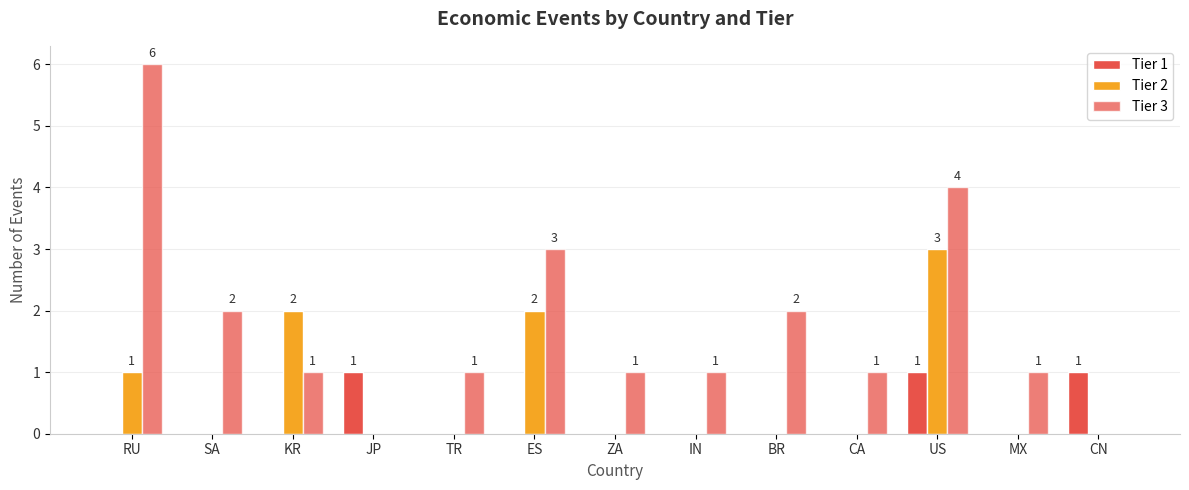

Rank the categories by Tier 1 value from lowest to highest.

RU, SA, KR, TR, ES, ZA, IN, BR, CA, MX, JP, US, CN